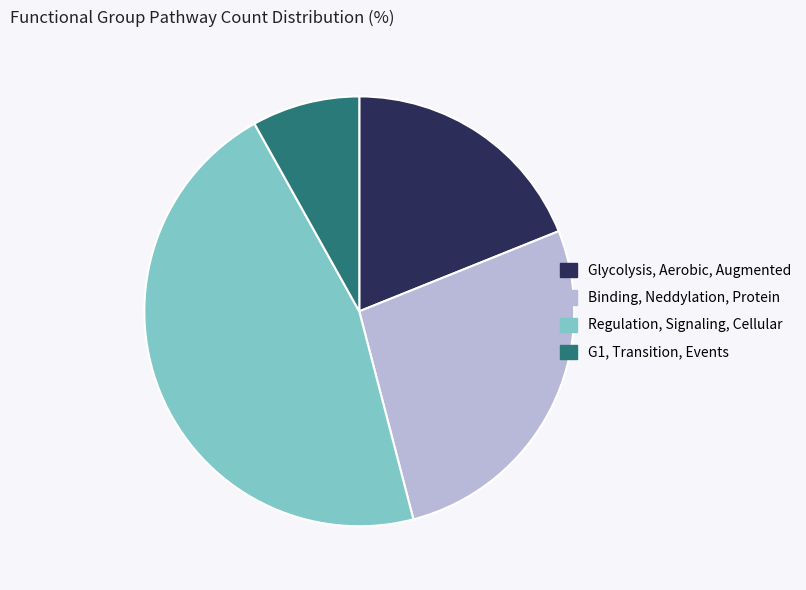

Rank the categories by value from highest to lowest.

Regulation, Signaling, Cellular, Binding, Neddylation, Protein, Glycolysis, Aerobic, Augmented, G1, Transition, Events